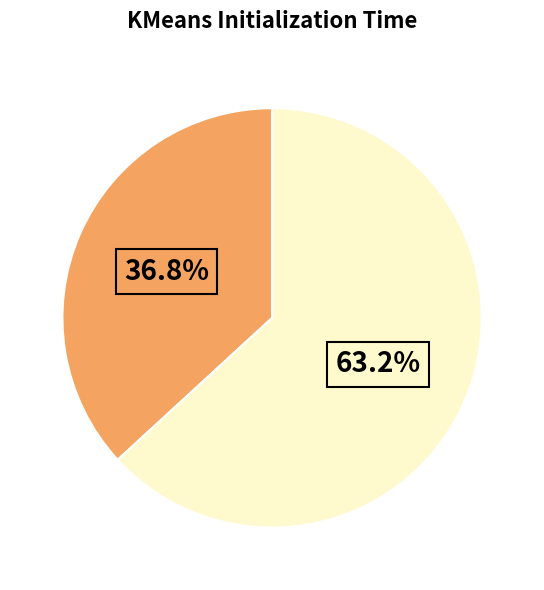

How many segments does this pie chart have?

2